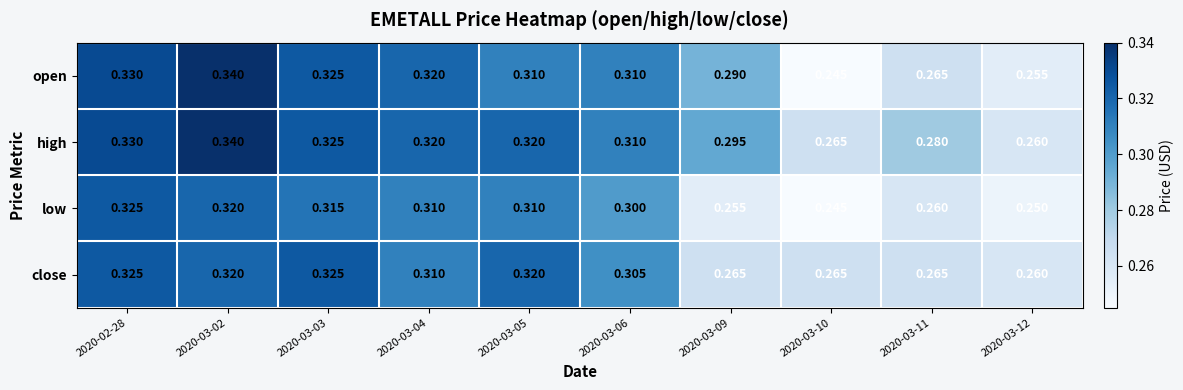

Which series has the largest total across all categories?

high